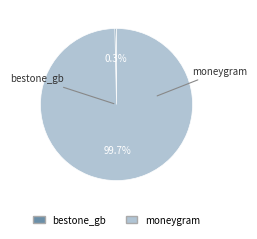

True or false: moneygram accounts for 100% of the total.

True